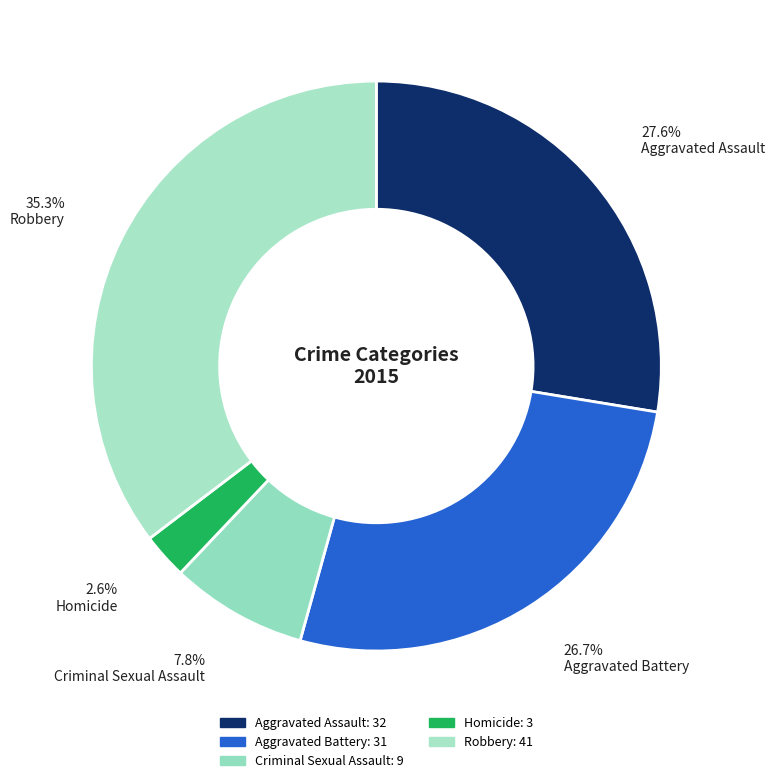

To the nearest percent, what is the difference between the Robbery and Aggravated Battery slice percentages?

9%